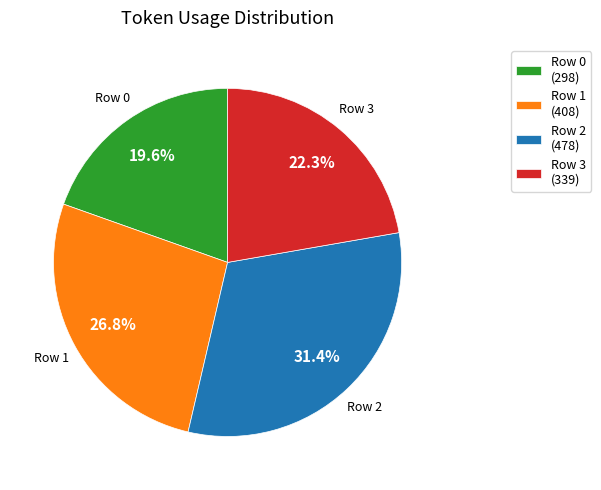

Rank the categories by value from highest to lowest.

Row 2, Row 1, Row 3, Row 0